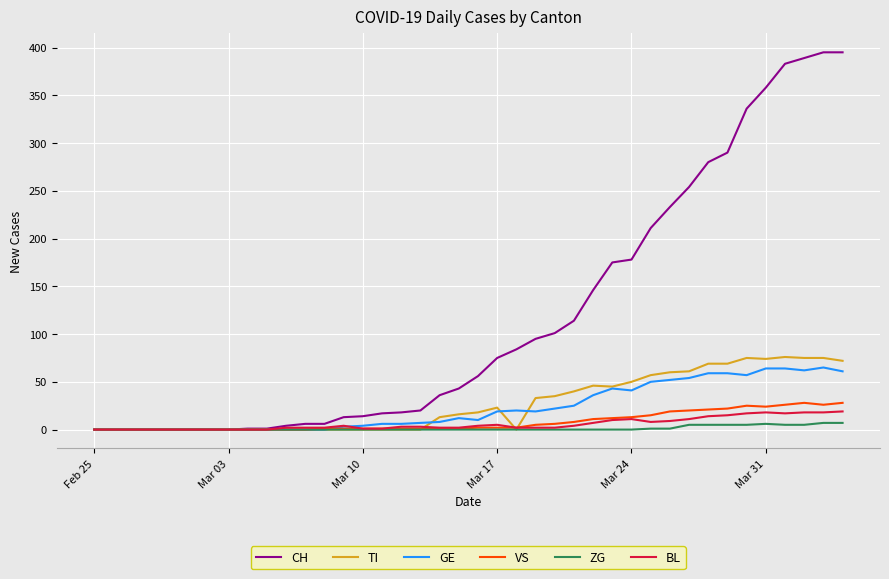

Rank the series by their maximum value, from lowest to highest.

ZG, BL, VS, GE, TI, CH